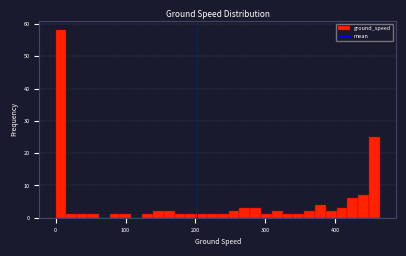

Around what value on the x-axis is the tallest bar? Give the approximate position of its centre, as read against the axis.

10